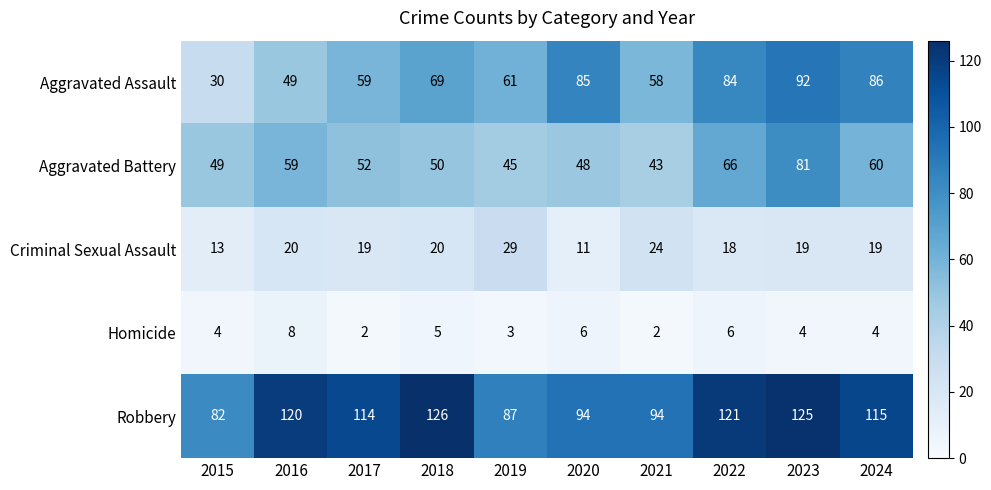

What is the approximate value of Criminal Sexual Assault at 2022, to the nearest 10?

20